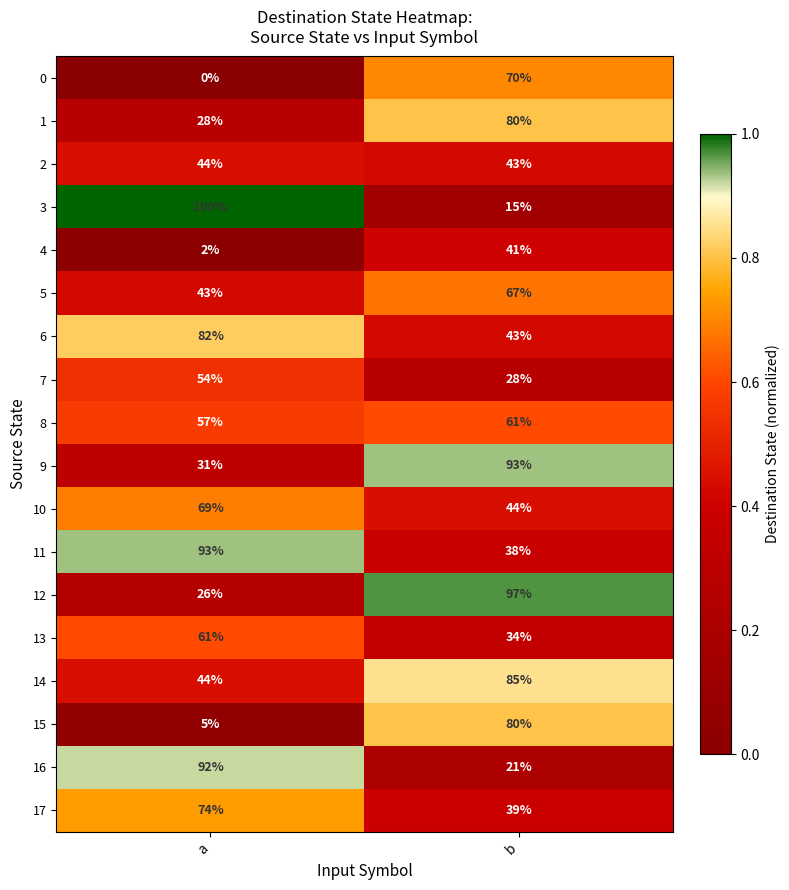

Count the number of data series in this chart.

18